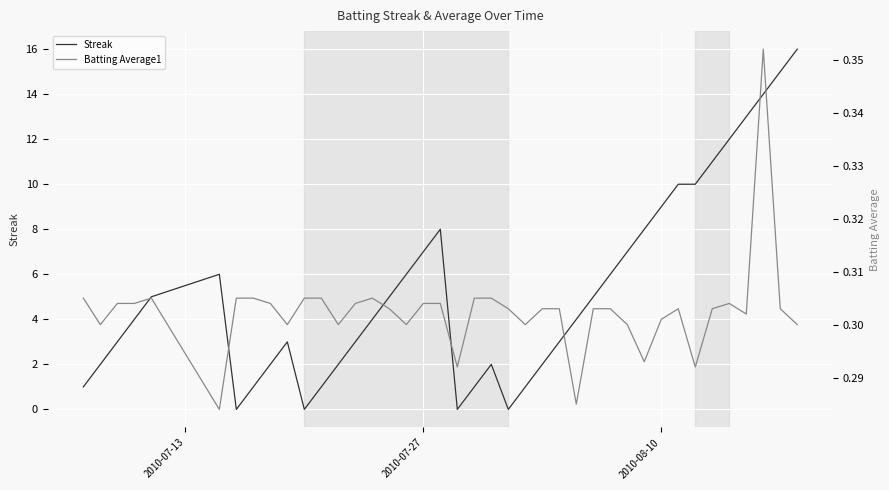

Count the number of data series in this chart.

2